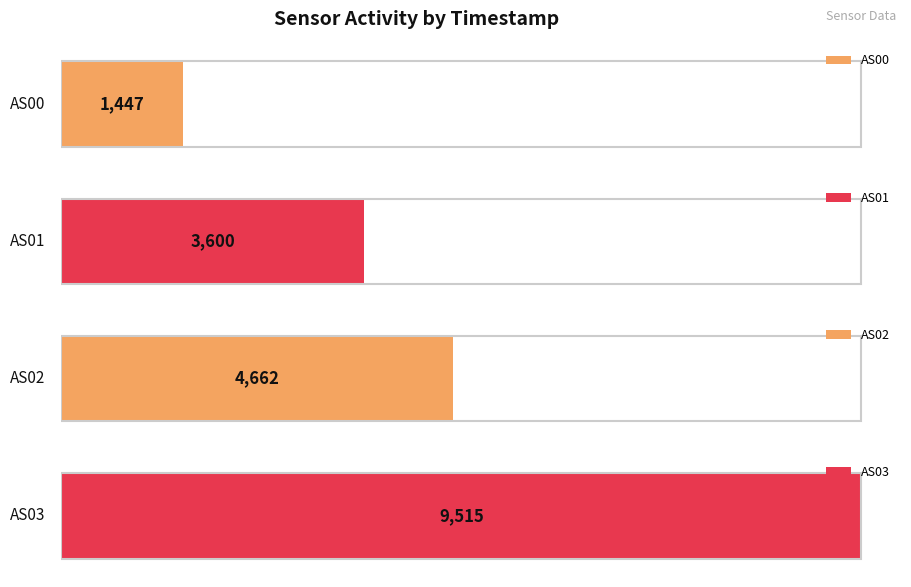

Are the bars grouped side by side (vs. stacked)?

Yes